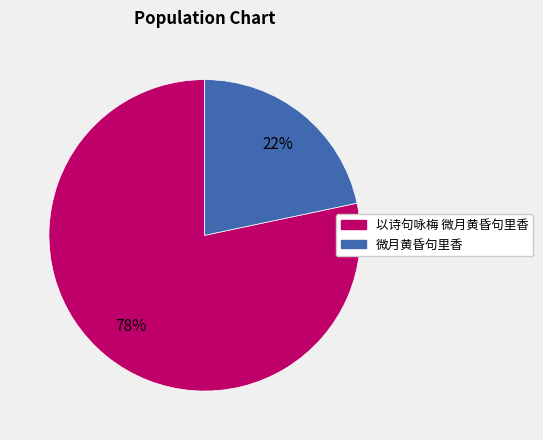

What is the largest slice in the pie chart?

以诗句咏梅 微月黄昏句里香